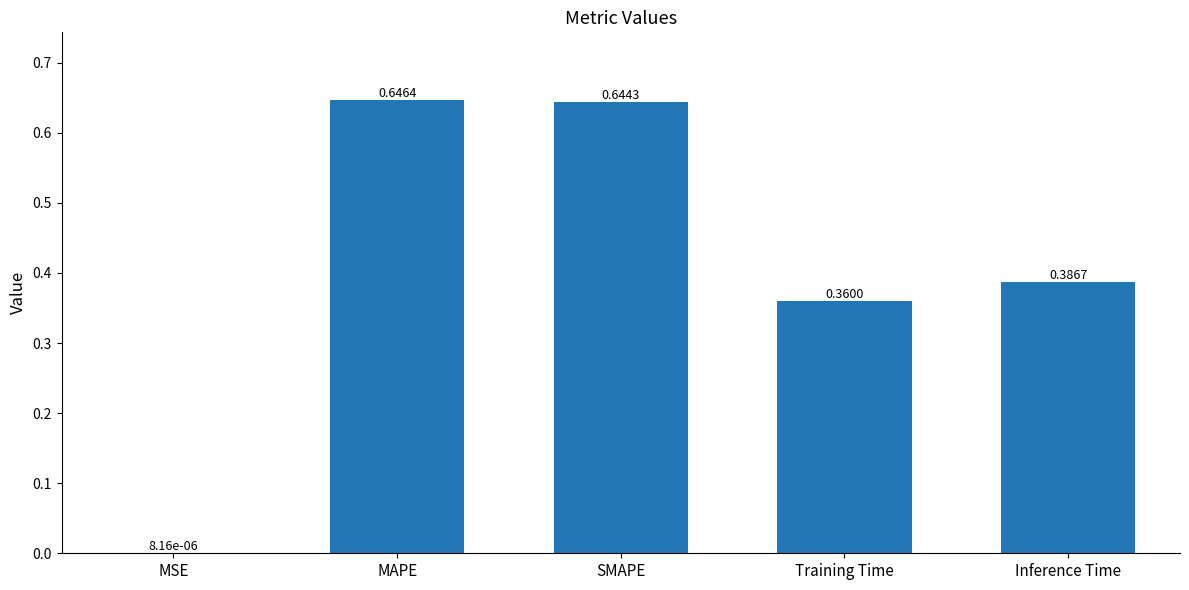

Which category has the highest value across all series?

MAPE